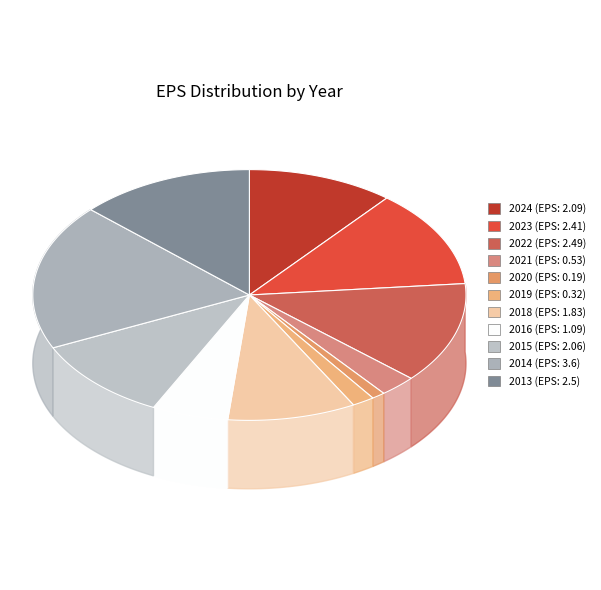

Which has a higher value, 2022 or 2019?

2022